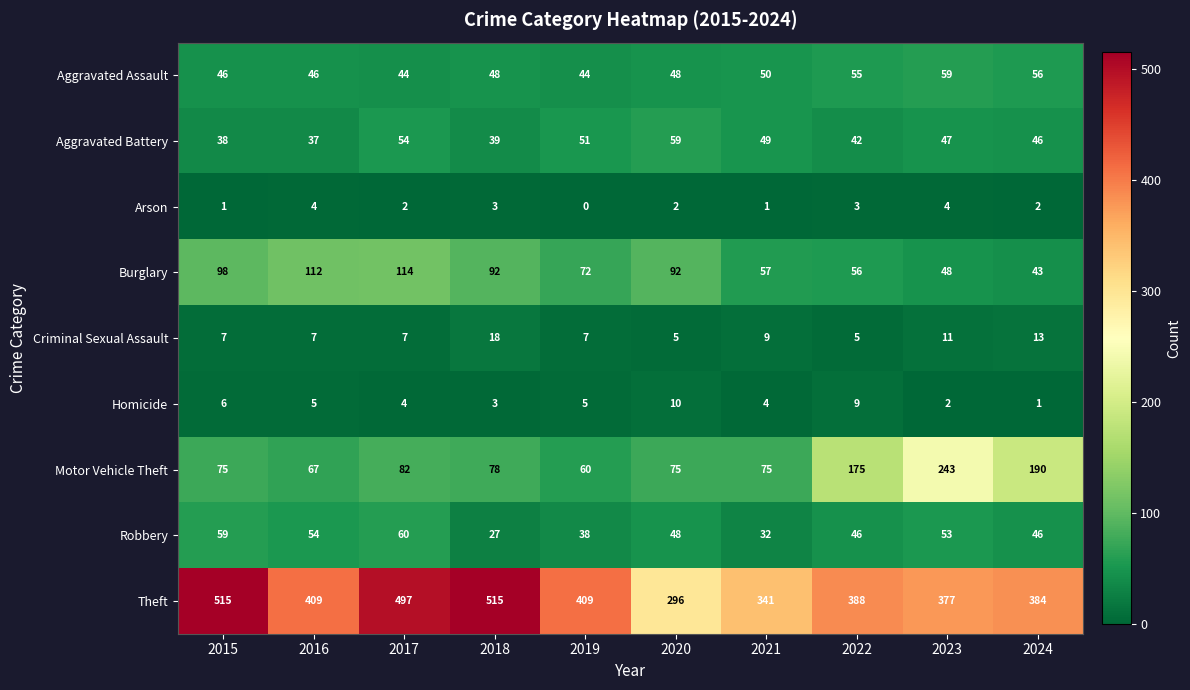

Is it true that Robbery equals 27 at 2018?

True